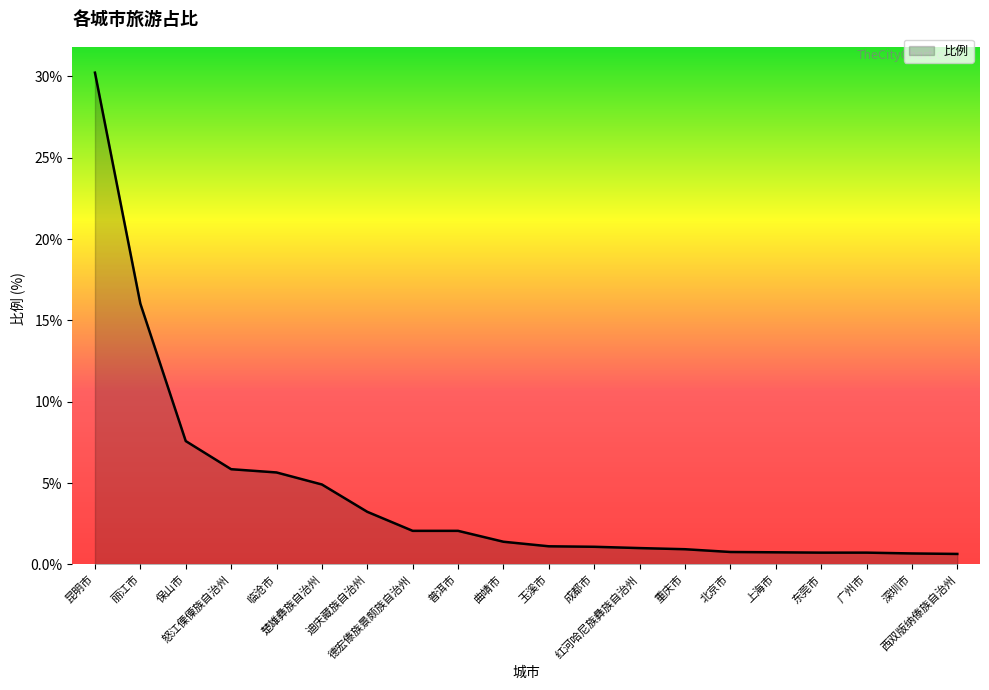

What is the greatest value displayed?

30.2